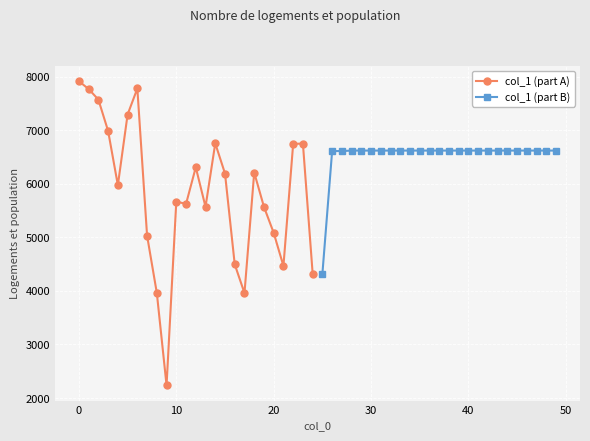

True or false: col_1 (part A) has more than 2 interior local peaks.

True